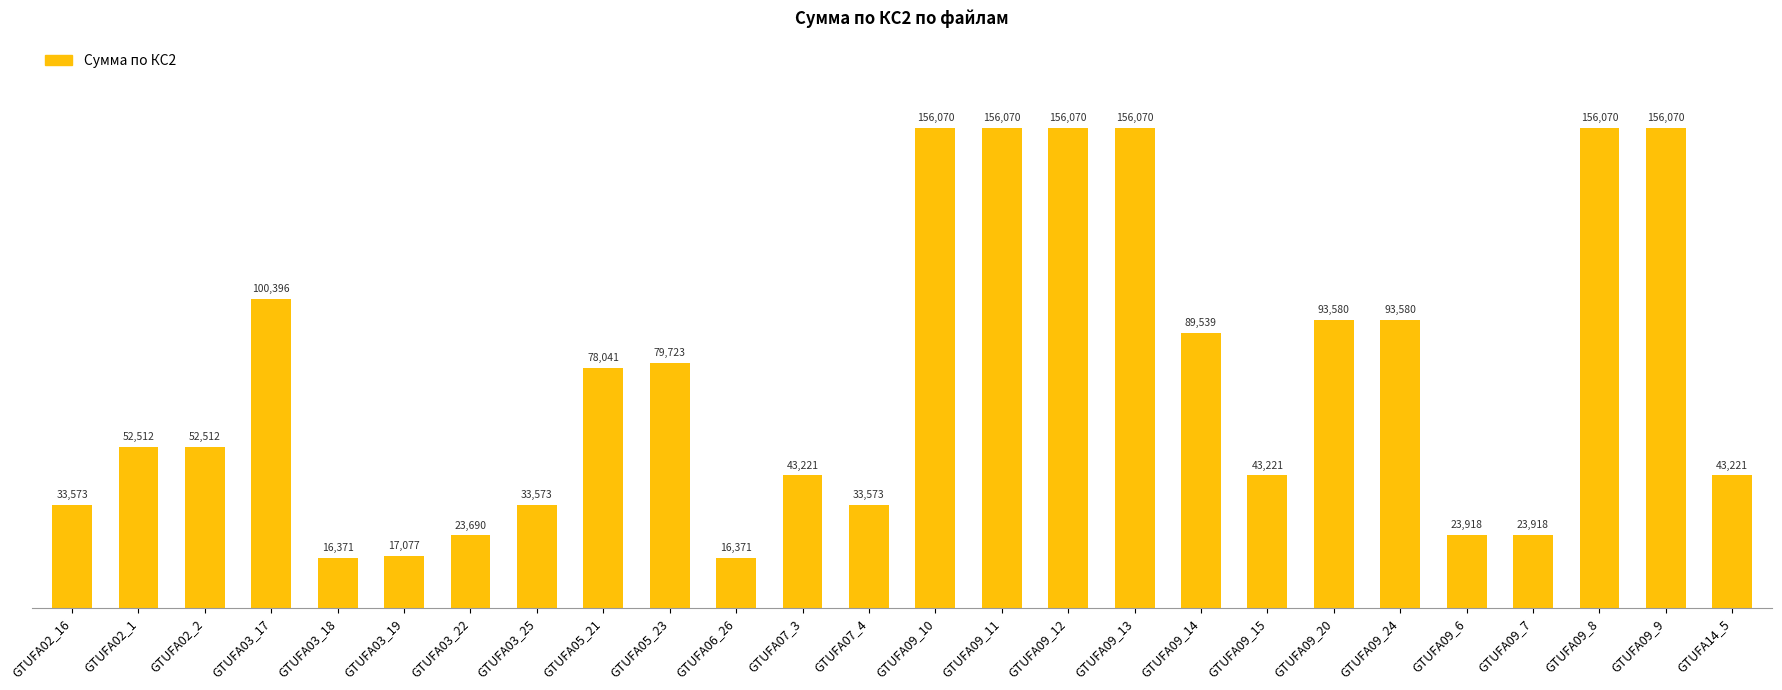

Is it true that the value at GTUFA05_23 is 108239.2?

False